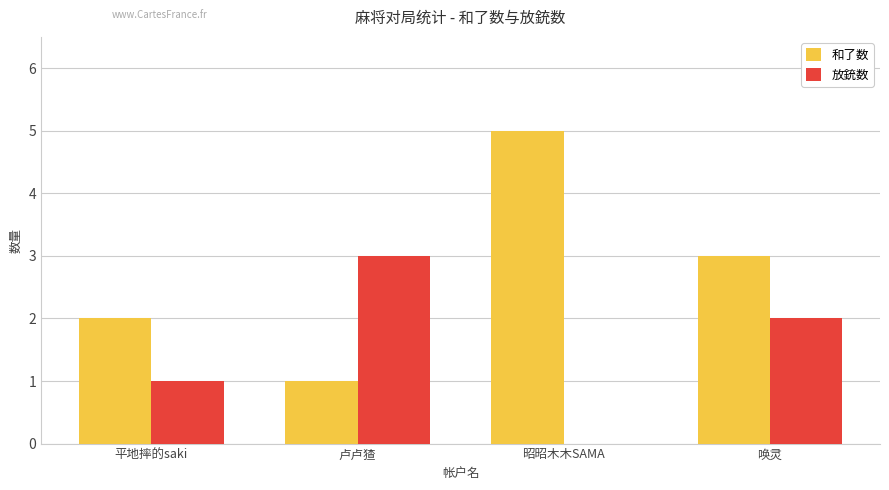

Are the bars grouped side by side (vs. stacked)?

Yes